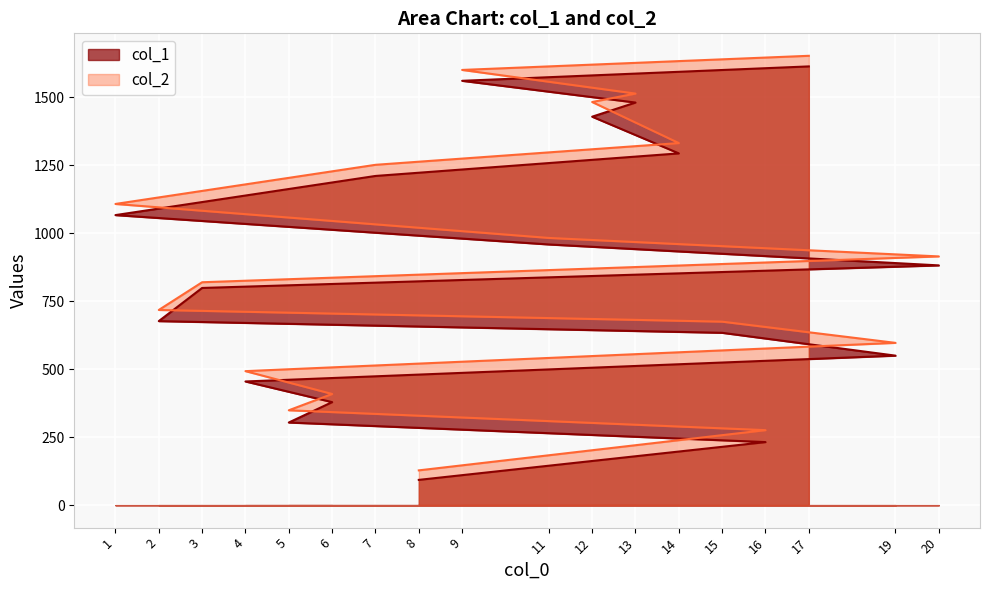

How many values in the col_1 series are below 882?

9